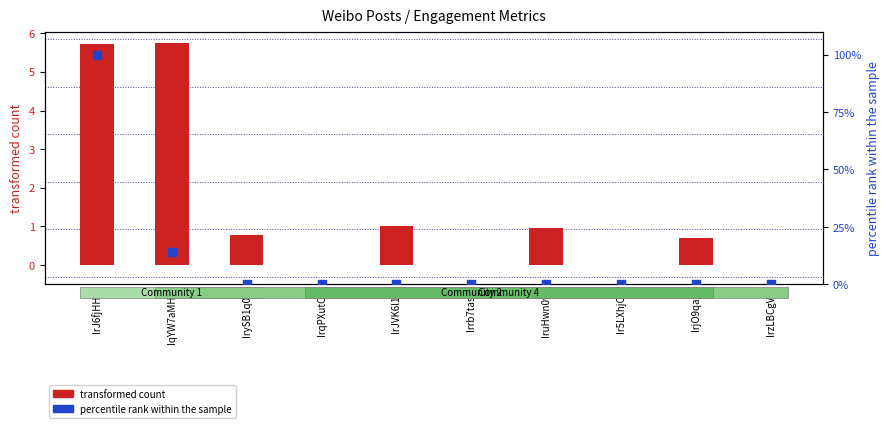

Is the value of transformed count at IrqPXutC1 greater than the value of percentile rank within the sample at IrJ6fjHHp?

No